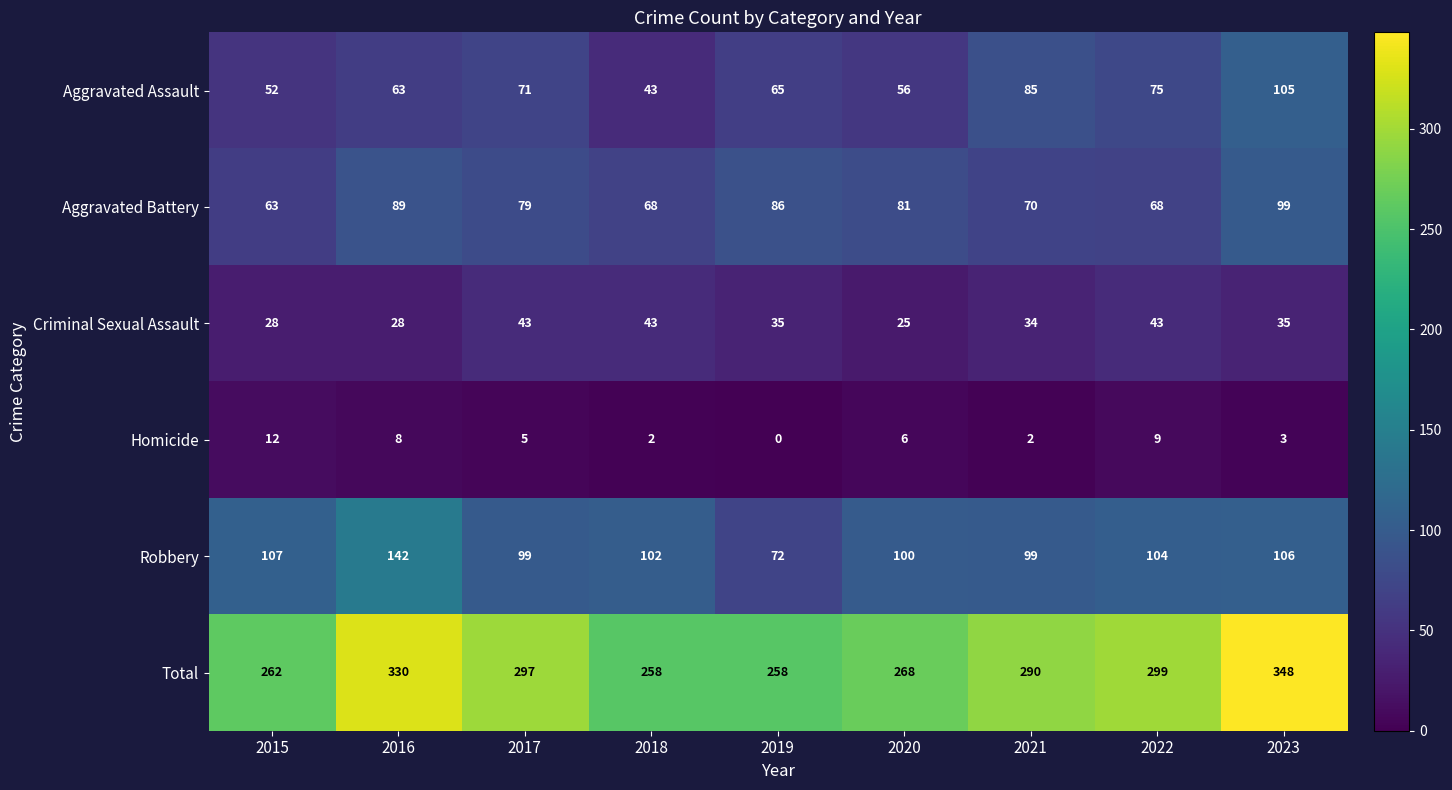

The Aggravated Assault series shows 86 at 2019. True or false?

False